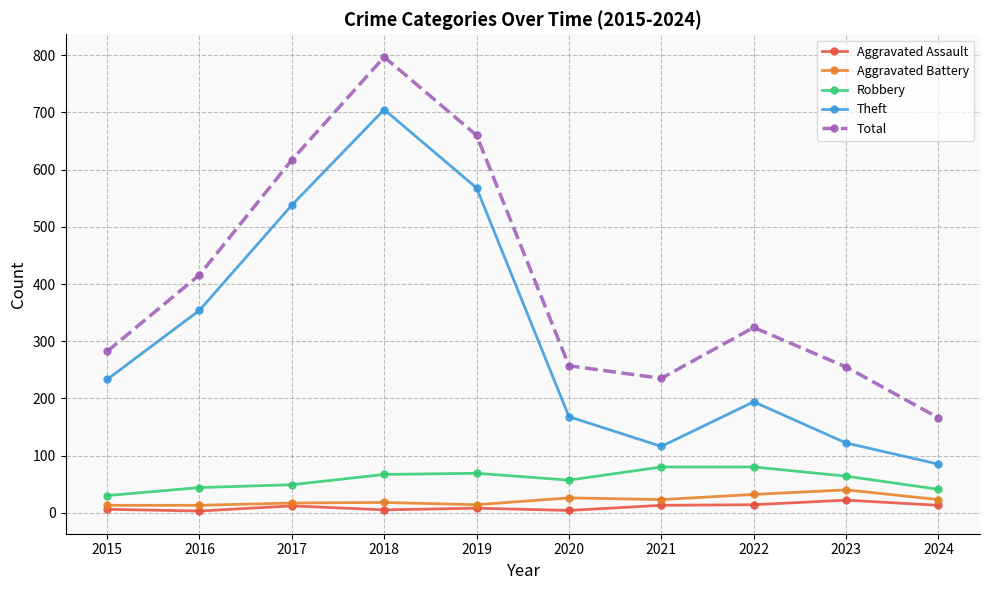

What is the value of the Aggravated Battery point at the 5th from the left?

14